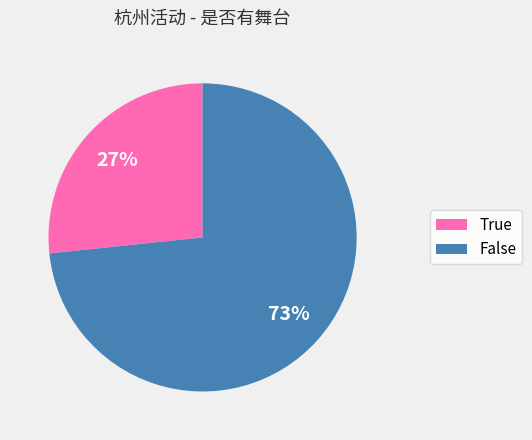

To the nearest percent, what percentage of the pie is False?

73%